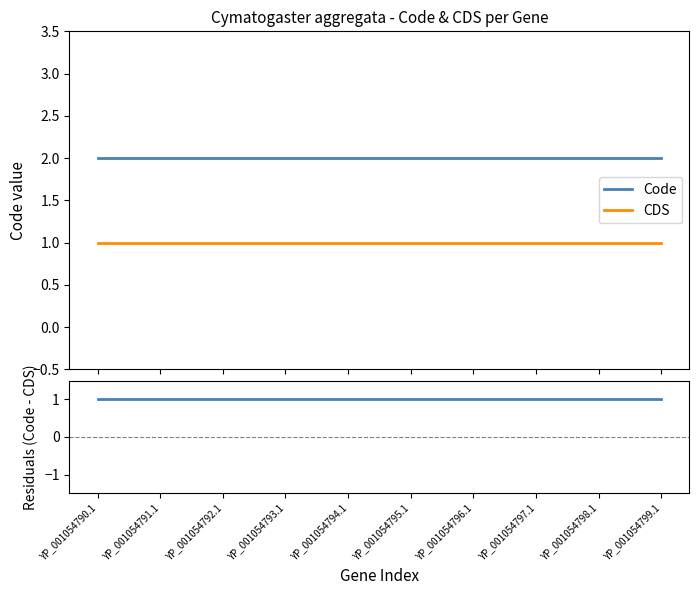

Which series has the largest range (max minus min)?

Code